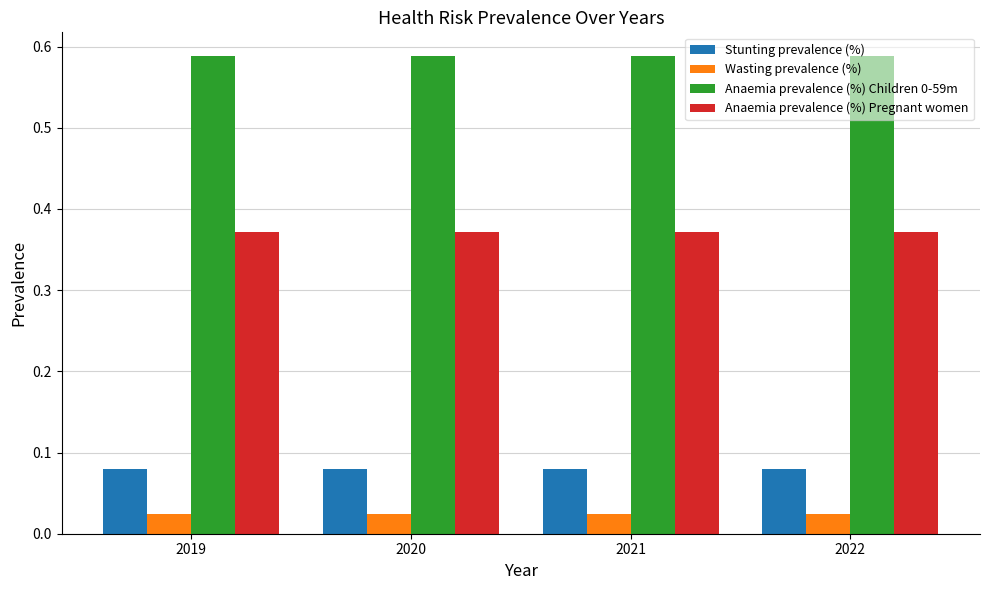

What is the total value across all series at 2022?

1.1